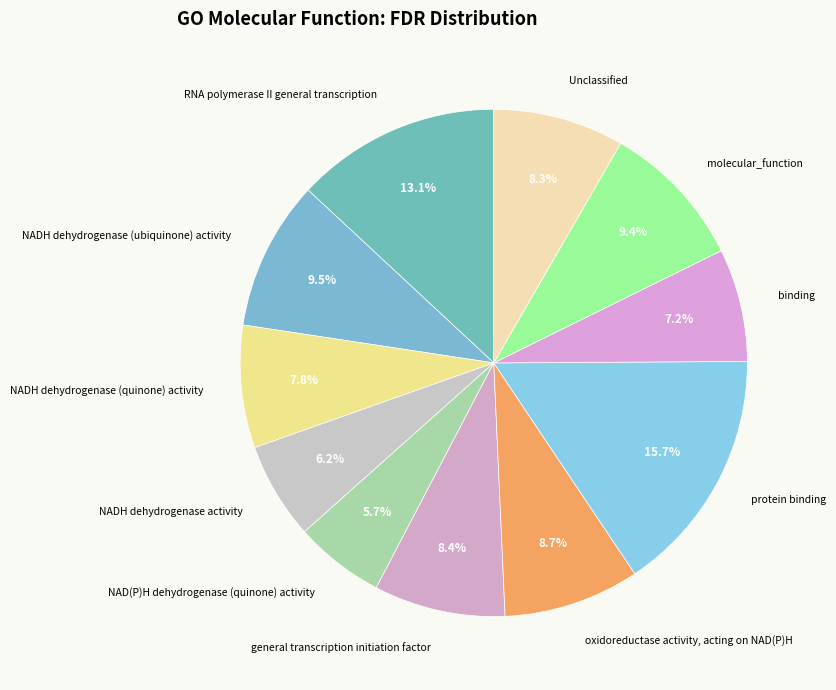

What percentage is NOT represented by binding?

92.8%